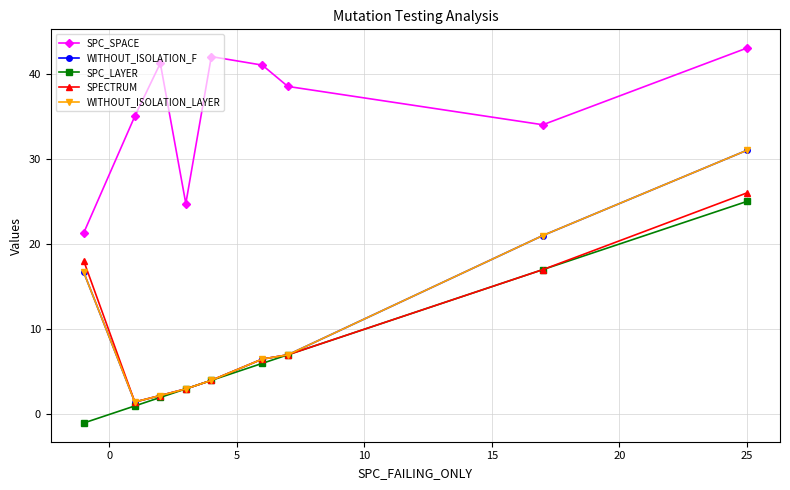

True or false: WITHOUT_ISOLATION_F and SPC_LAYER intersect in this chart.

False